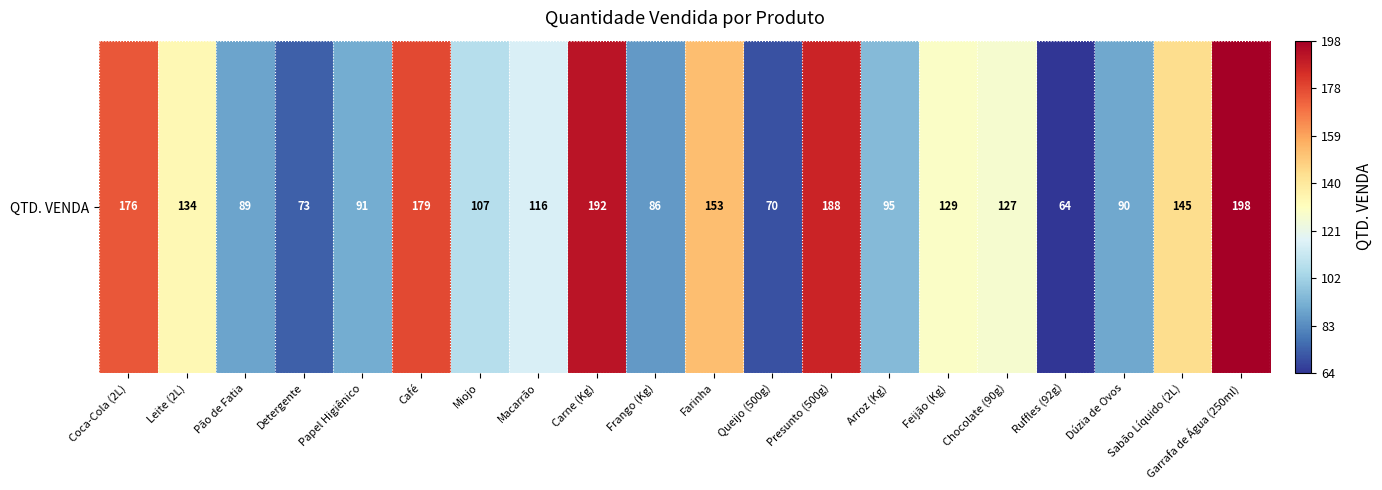

List the labels in order of value, smallest first.

Ruffles (92g), Queijo (500g), Detergente, Frango (Kg), Pão de Fatia, Dúzia de Ovos, Papel Higiênico, Arroz (Kg), Miojo, Macarrão, Chocolate (90g), Feijão (Kg), Leite (2L), Sabão Líquido (2L), Farinha, Coca-Cola (2L), Café, Presunto (500g), Carne (Kg), Garrafa de Água (250ml)